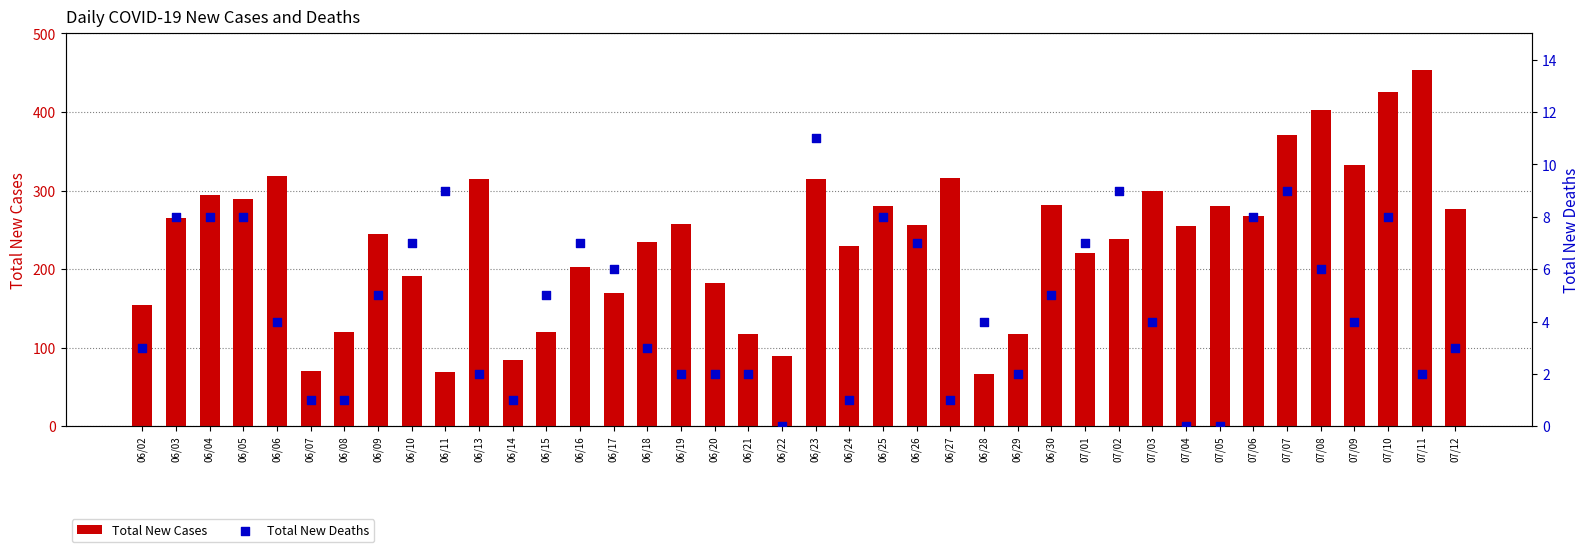

Which series reaches the maximum Y coordinate?

Total New Cases